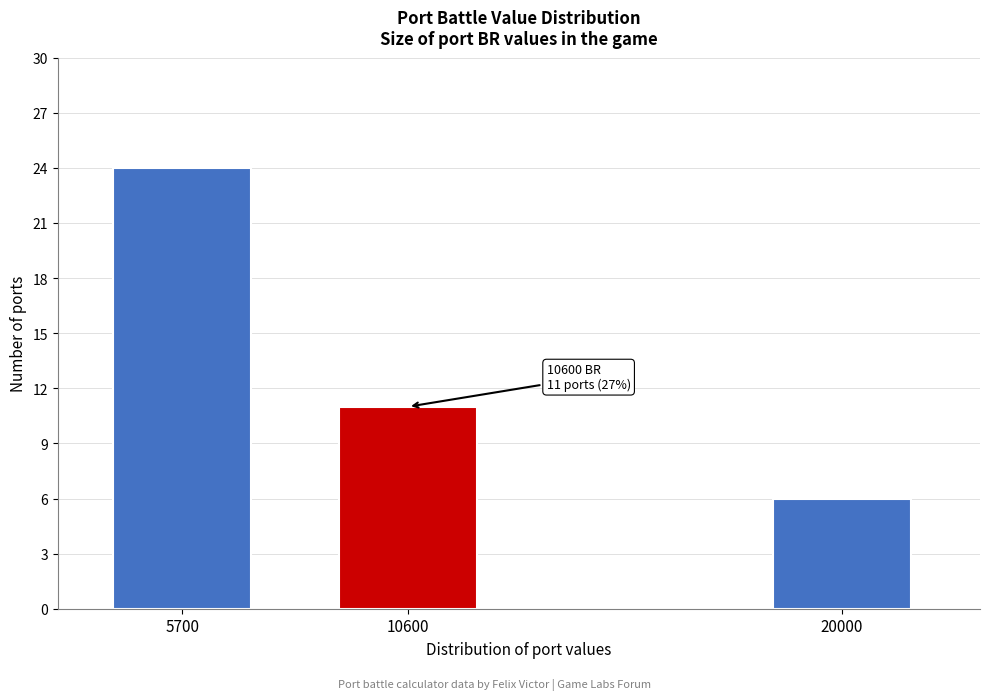

Reading right to left, what are all the values shown in this chart?

6	11	24